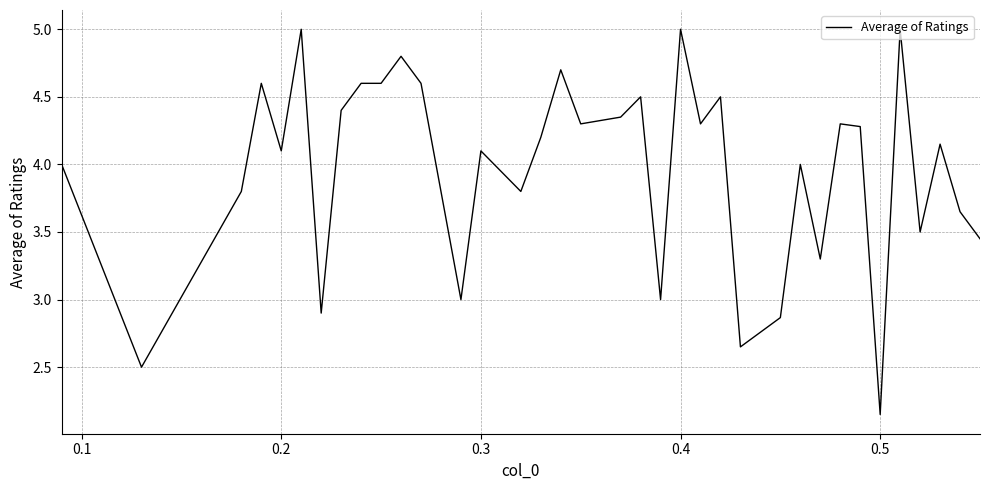

What is the greatest value displayed?

5.0